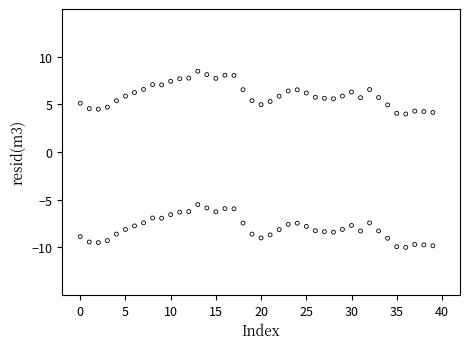

Across all data points, what is the range of Y values (max minus min)?

18.5